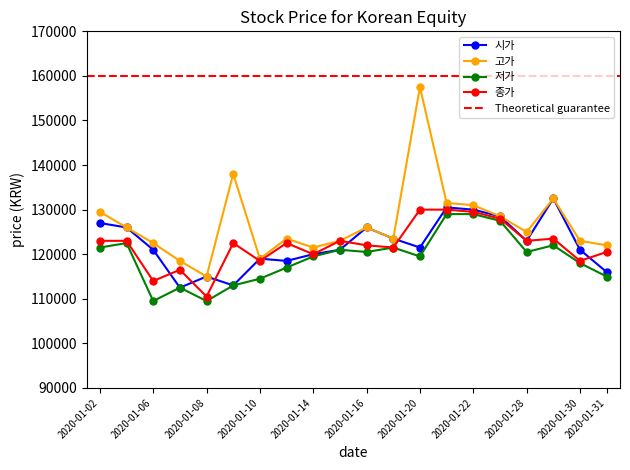

How many values in the 종가 series are below 122500?

9